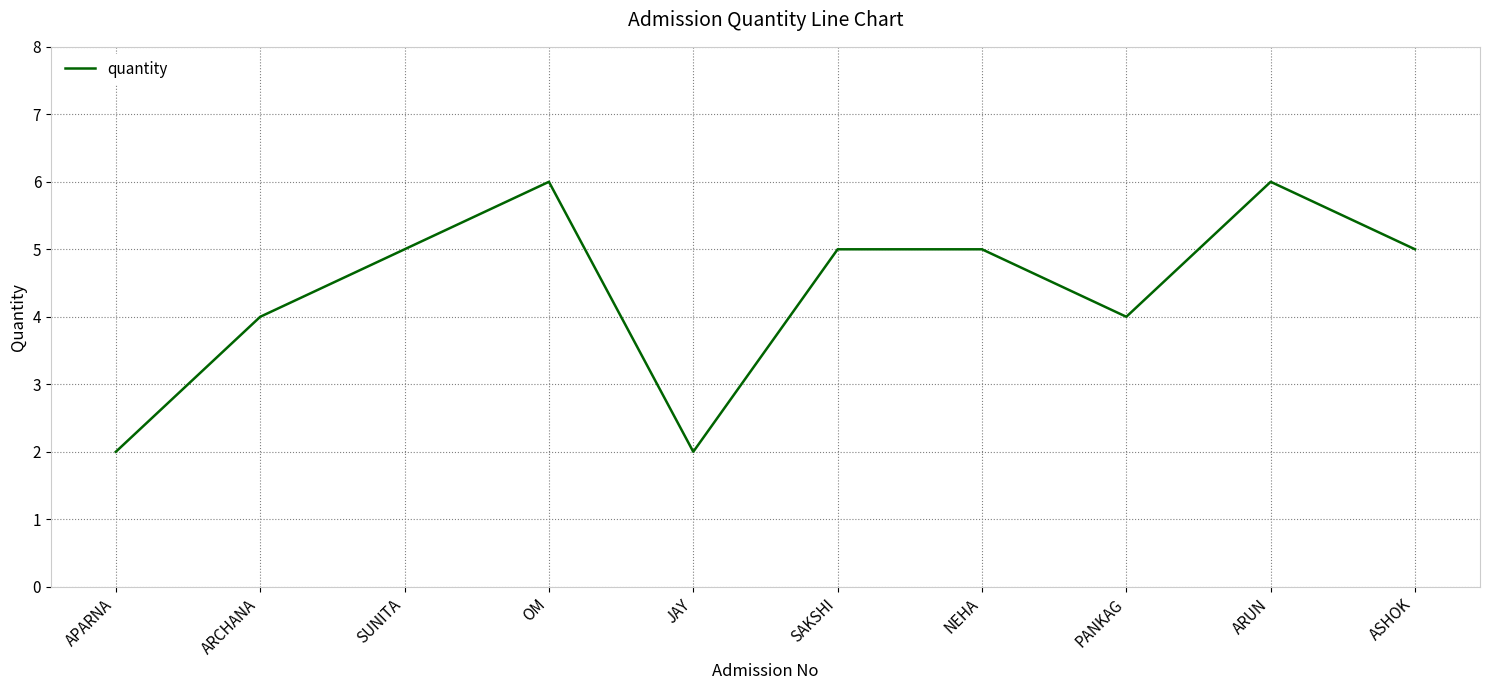

What is the difference between the maximum and minimum values?

4